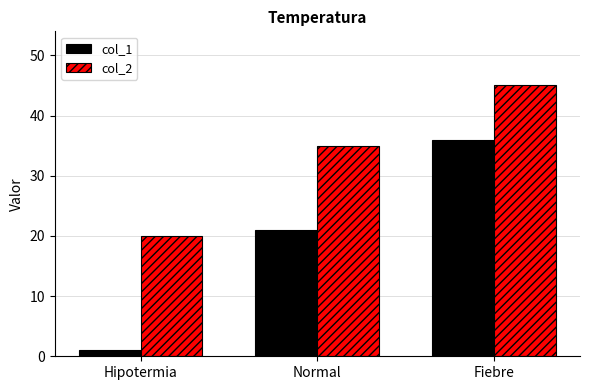

What is the difference between the maximum and second lowest values in the col_1 series?

15